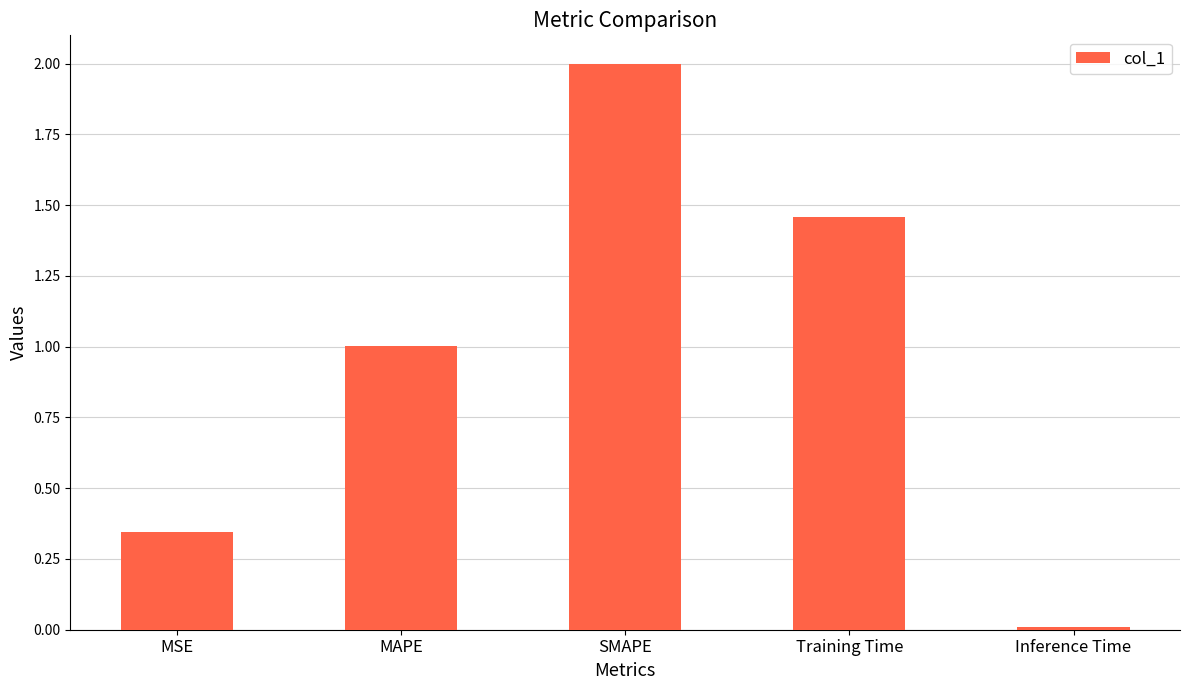

Rank the categories by value from lowest to highest.

Inference Time, MSE, MAPE, Training Time, SMAPE